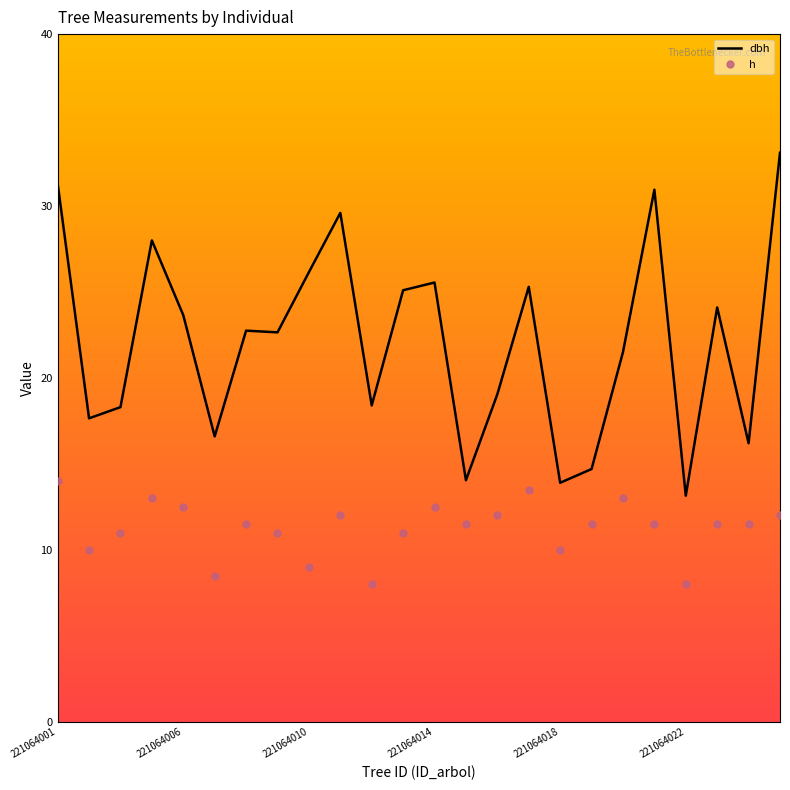

Which series has the widest spread of values?

dbh